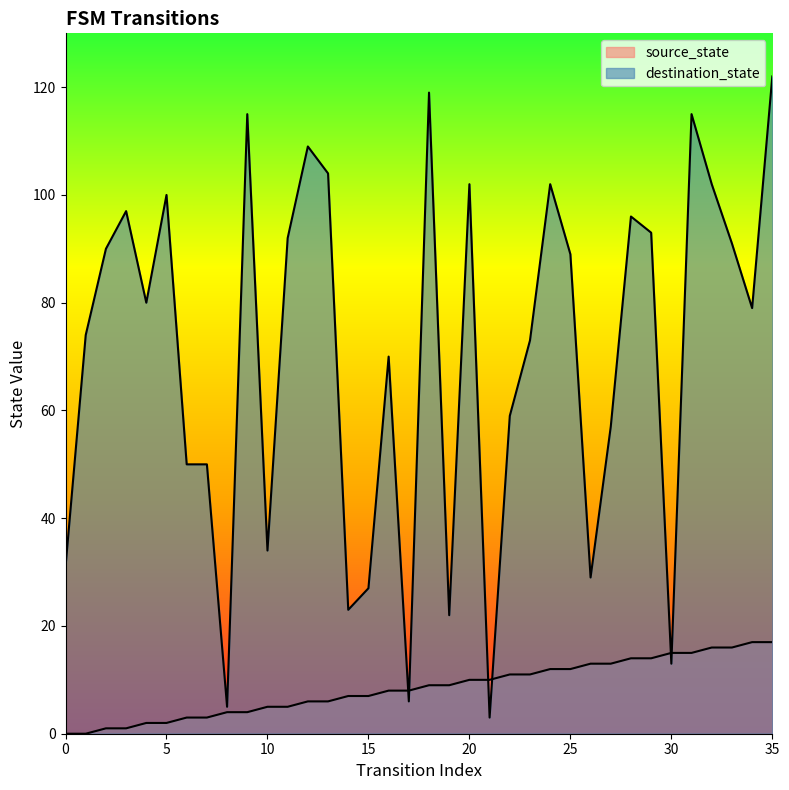

Rank the categories by source_state value from highest to lowest.

34, 35, 32, 33, 30, 31, 28, 29, 26, 27, 24, 25, 22, 23, 20, 21, 18, 19, 16, 17, 14, 15, 12, 13, 10, 11, 8, 9, 6, 7, 4, 5, 2, 3, 0, 1